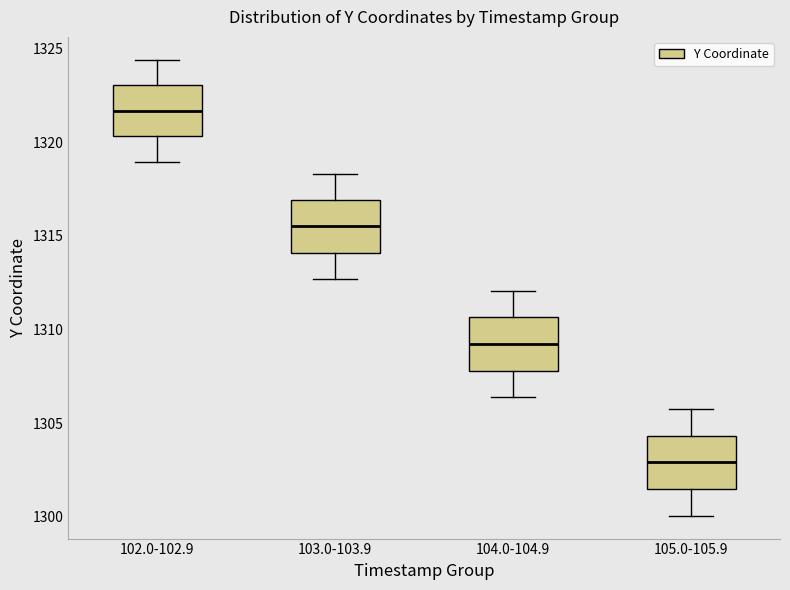

Where does the upper whisker of the box for 102.0-102.9 end on the y-axis? The values are not printed on the chart, so give them approximately, as read against the axis.

1324.5